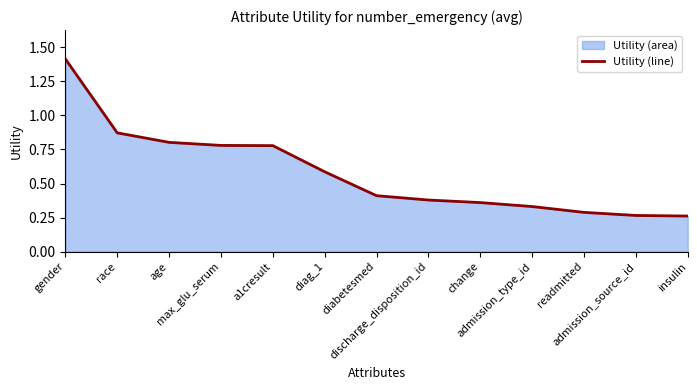

List the labels in order of value, smallest first.

insulin, admission_source_id, readmitted, admission_type_id, change, discharge_disposition_id, diabetesmed, diag_1, a1cresult, max_glu_serum, age, race, gender